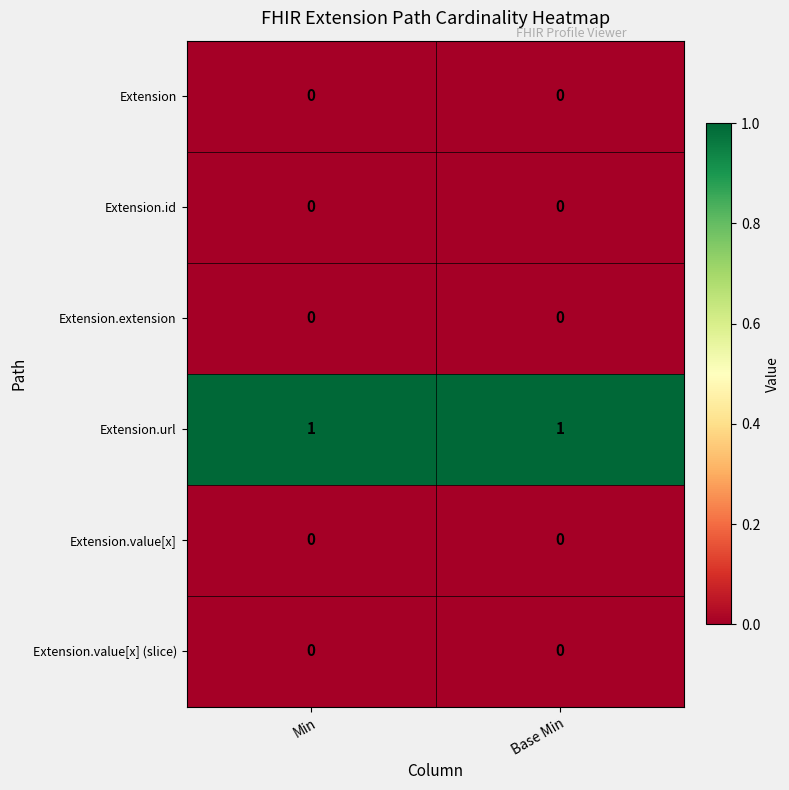

Reading left to right, what are all the values shown in this chart?

Extension: 0	0
Extension.id: 0	0
Extension.extension: 0	0
Extension.url: 1	1
Extension.value[x]: 0	0
Extension.value[x] (slice): 0	0